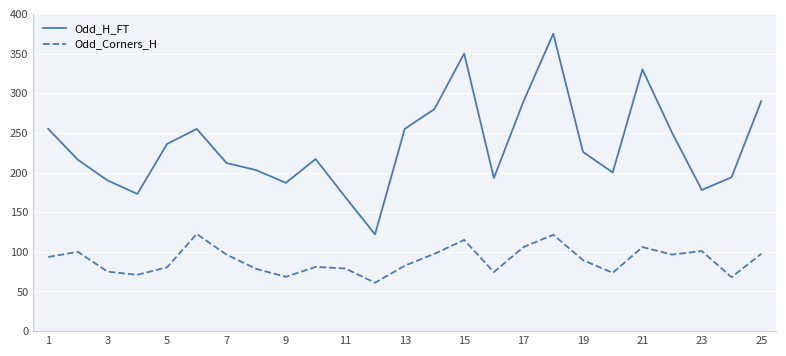

Is this an area chart (filled region under the line)?

No